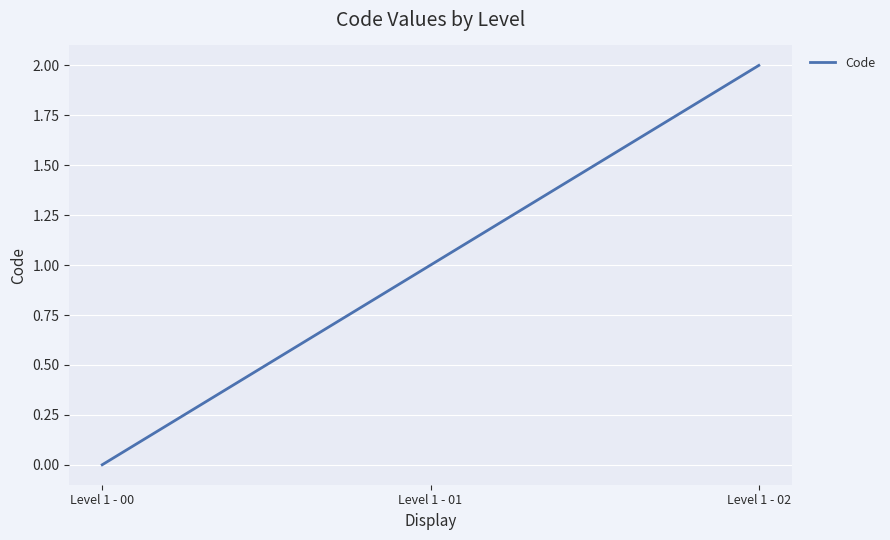

Reading left to right, transcribe all the data shown in this chart.

0	1	2